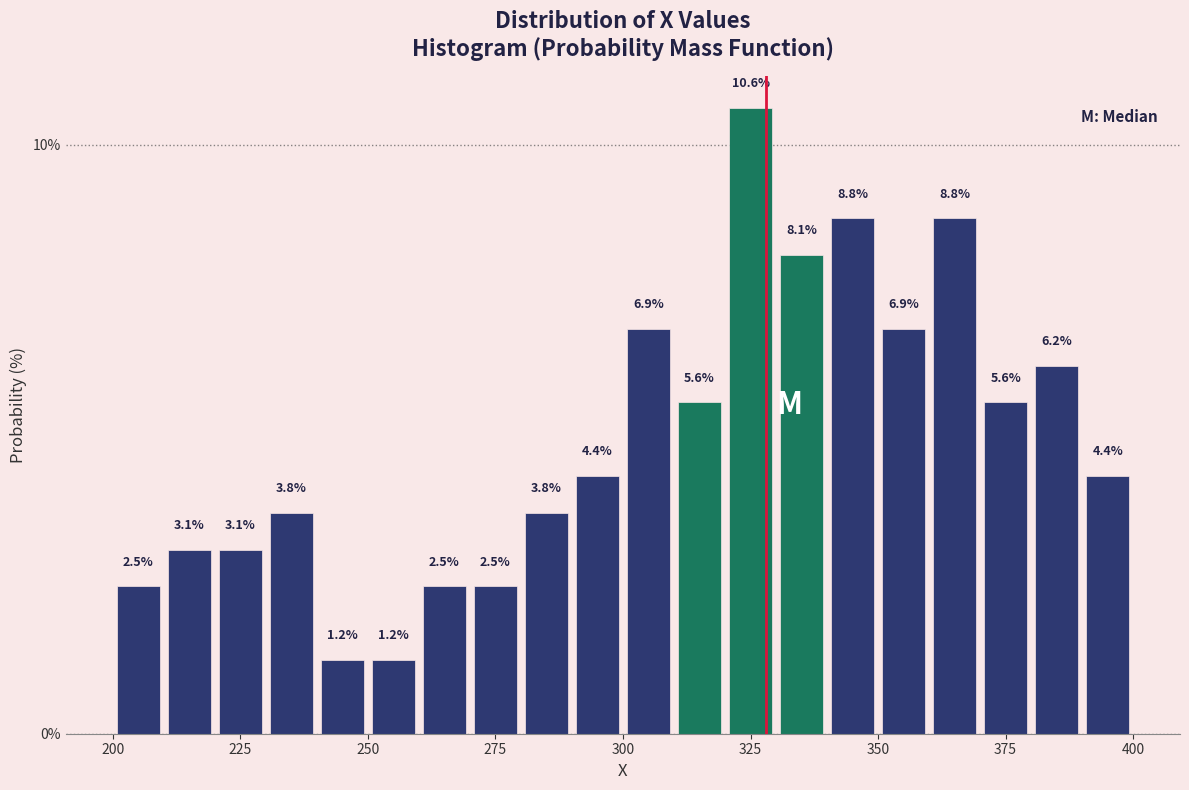

Read against the x-axis, roughly where is the centre of the tallest bar?

325